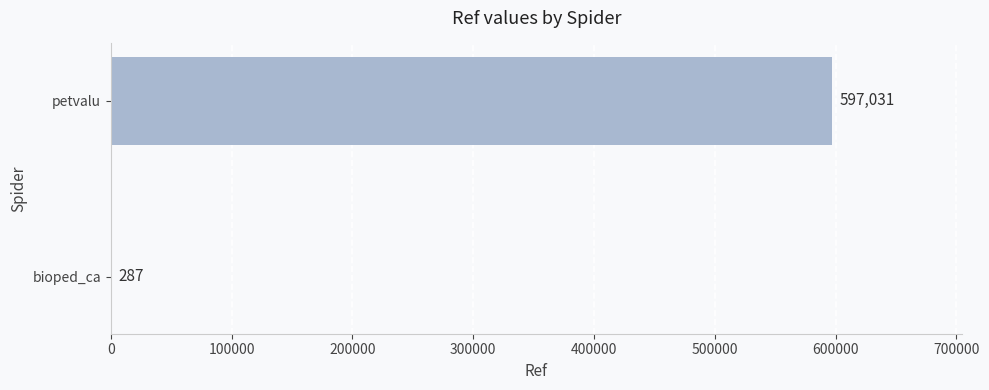

Reading bottom to top, transcribe all the data shown in this chart.

bioped_ca=287	petvalu=597031